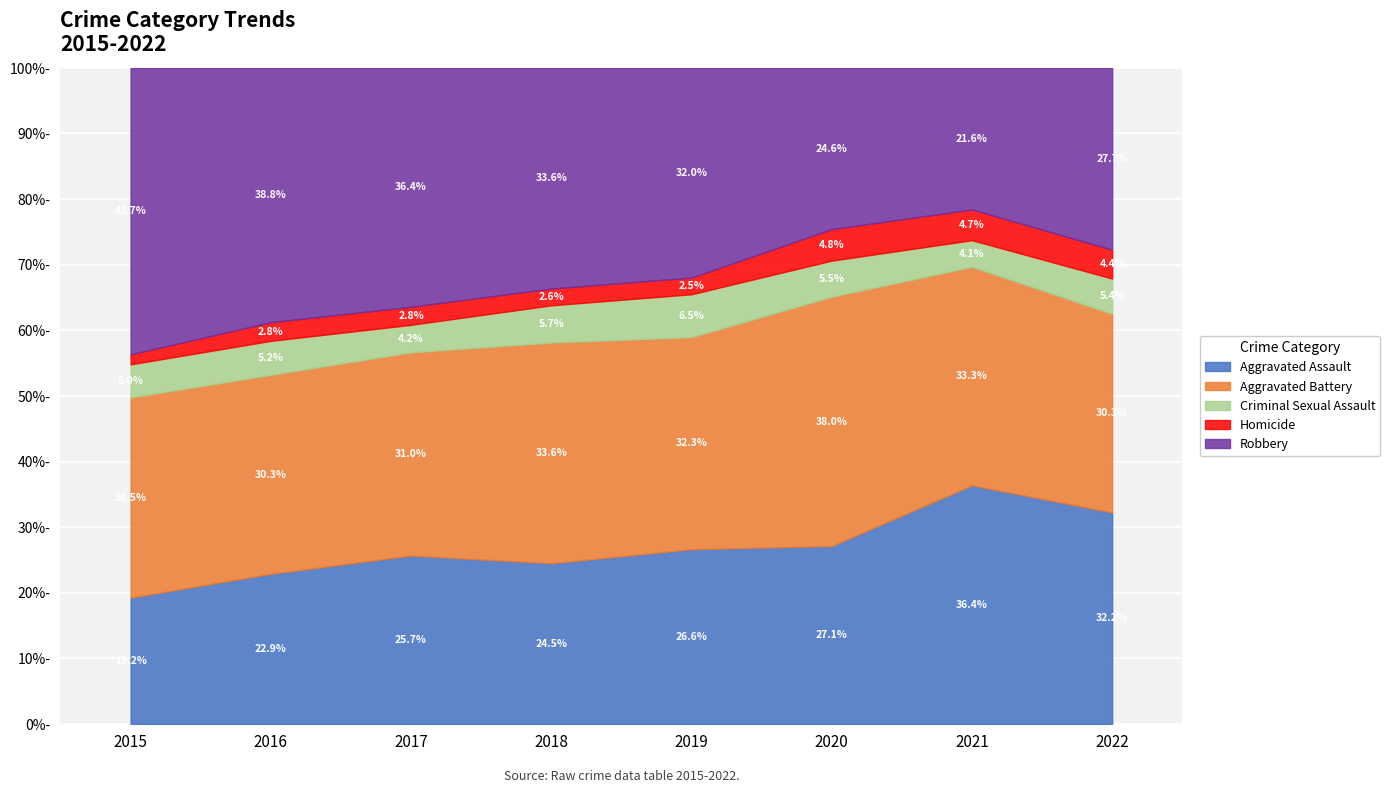

Between 2017 and 2021, which series saw the biggest shift?

Robbery